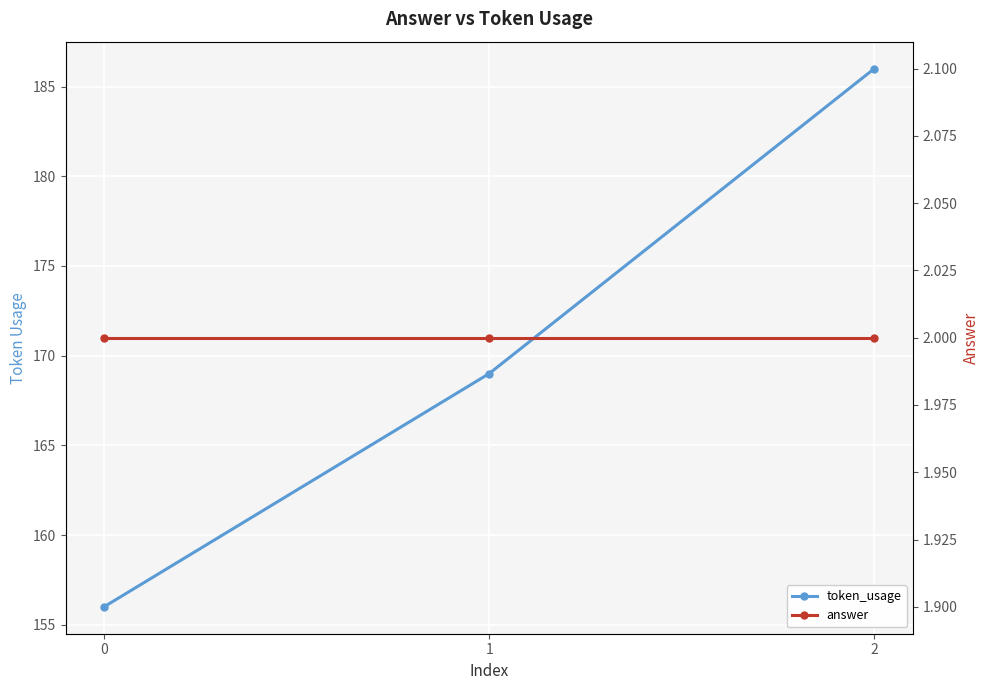

What are all the series names shown in the legend?

token_usage, answer